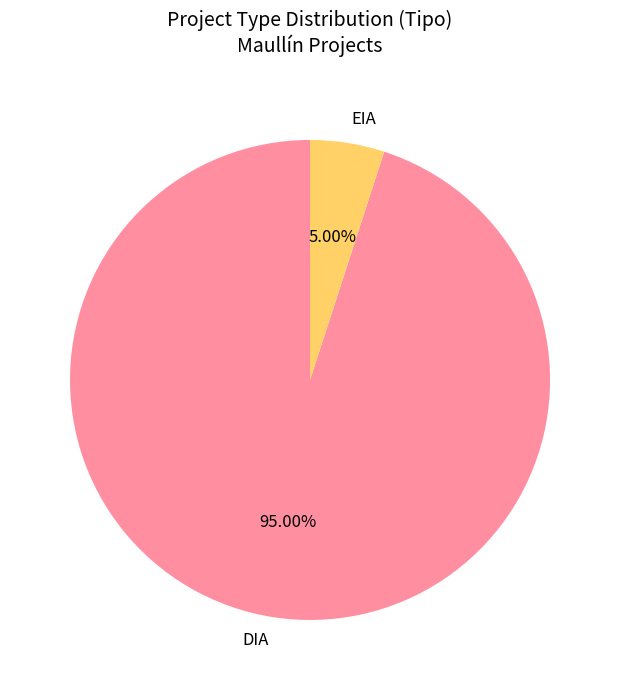

What is the ratio of the value at DIA to the value at EIA?

19.0